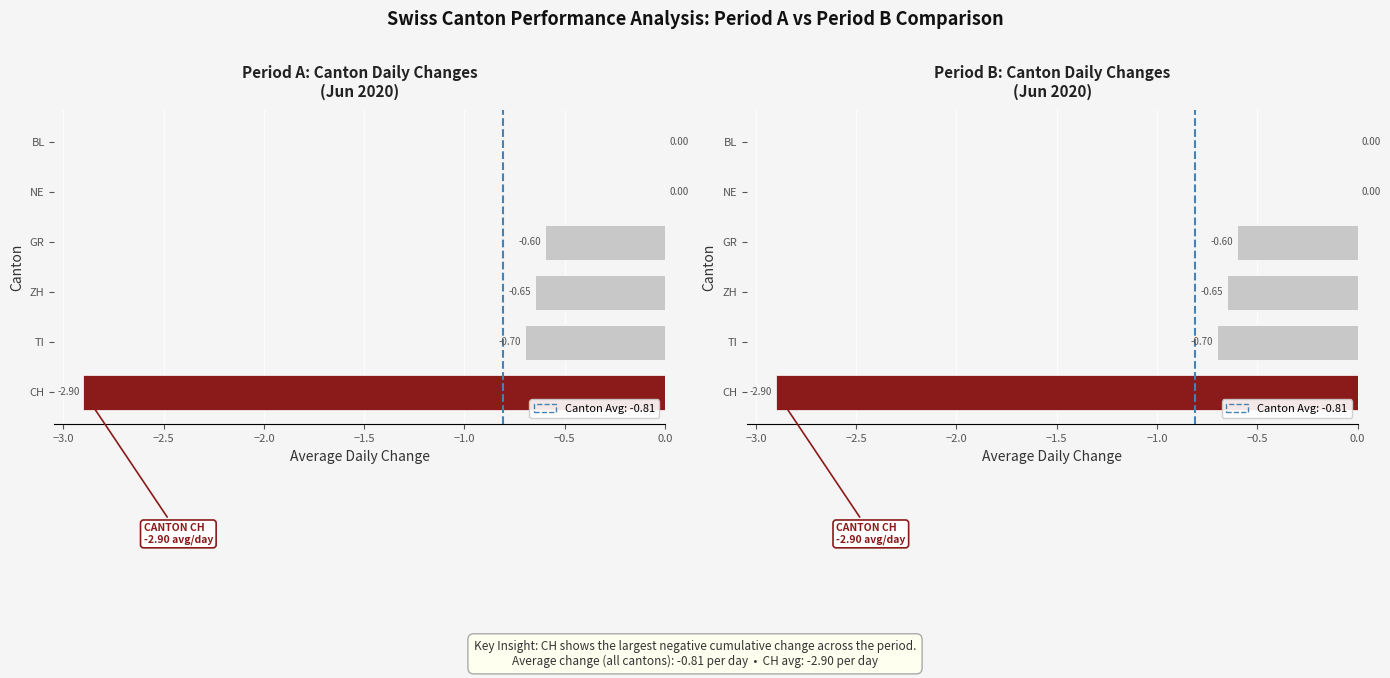

Which series has the widest spread of values?

CH